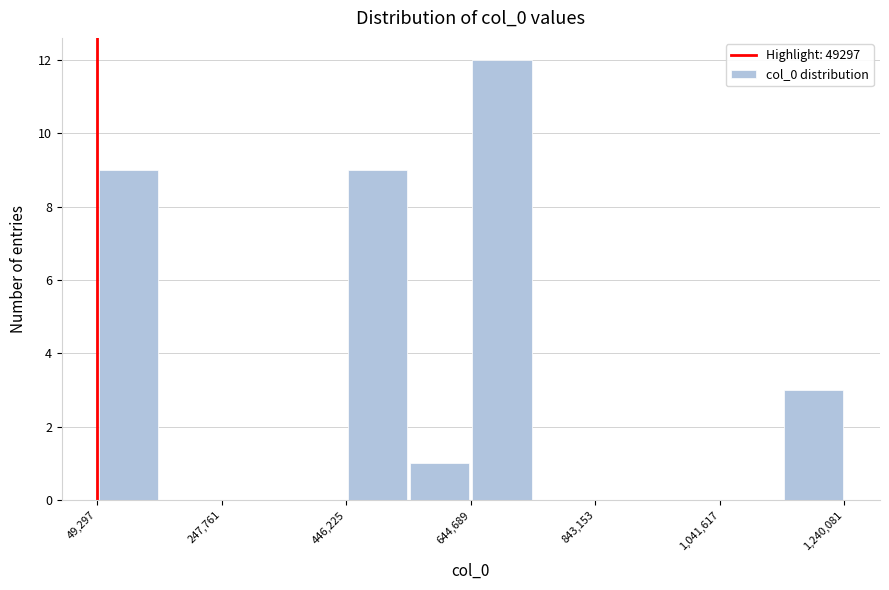

Over which range of the x-axis is the bar tallest?

640000 to 740000